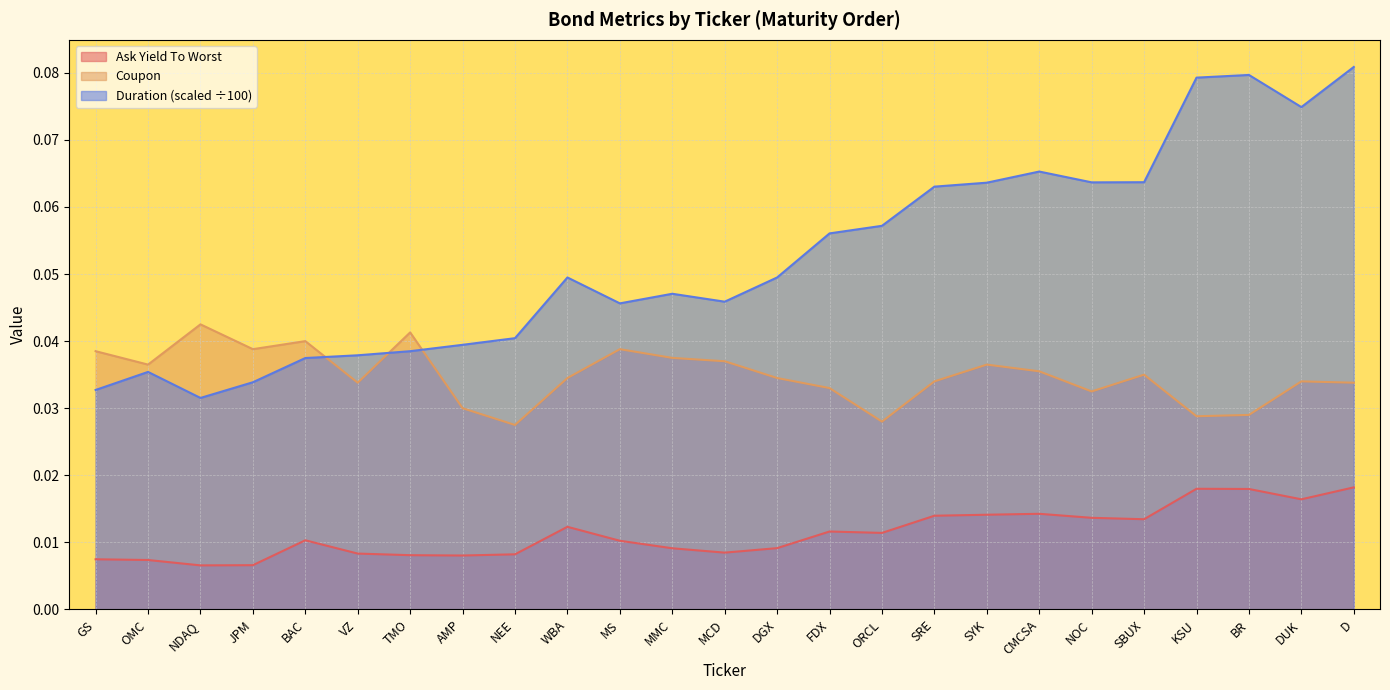

Where is Coupon nearest to the value 0?

NEE